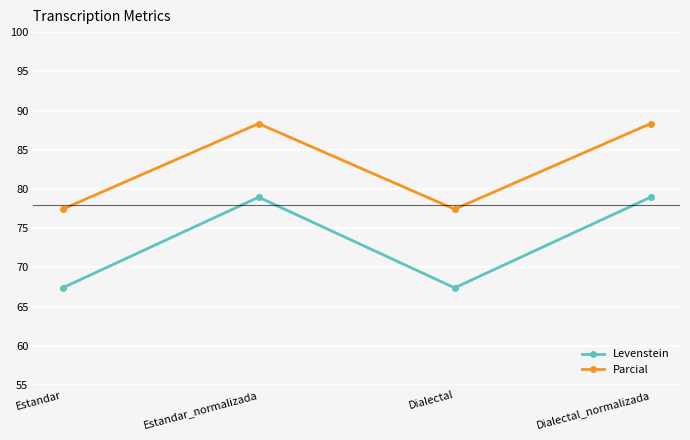

Where is the first local maximum for Parcial?

Estandar_normalizada